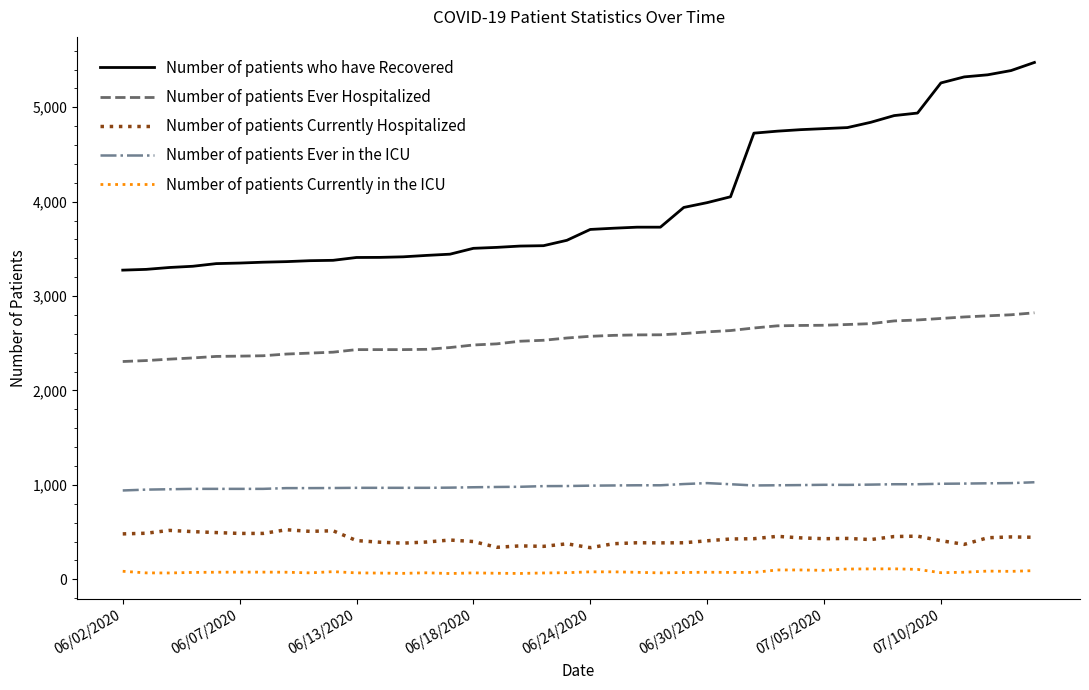

What is the difference between the maximum and second lowest values in the Number of patients Ever in the ICU series?

78